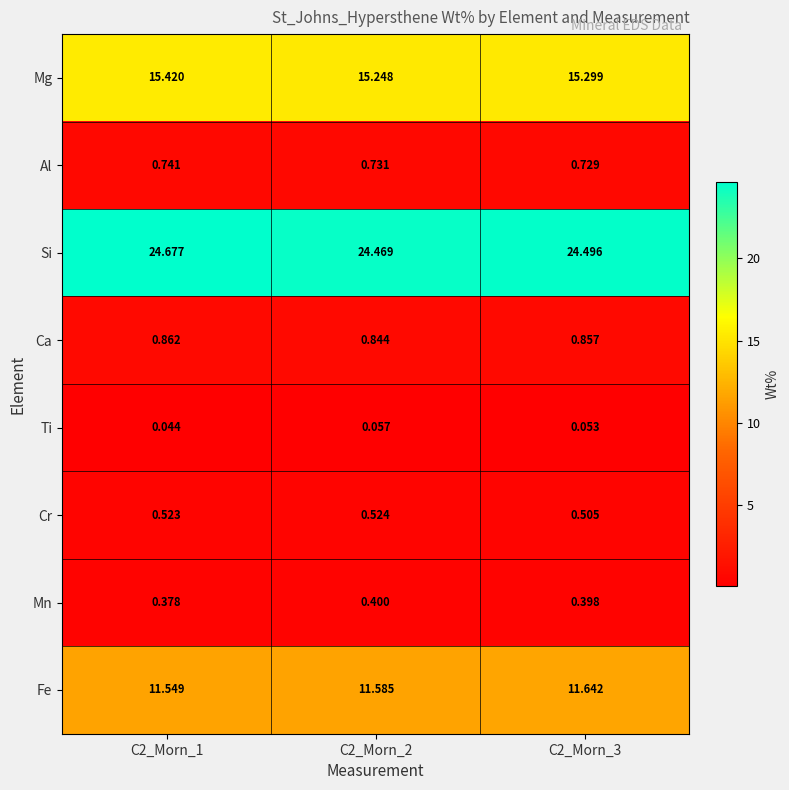

Rank the series by their maximum value, from lowest to highest.

Ti, Mn, Cr, Al, Ca, Fe, Mg, Si